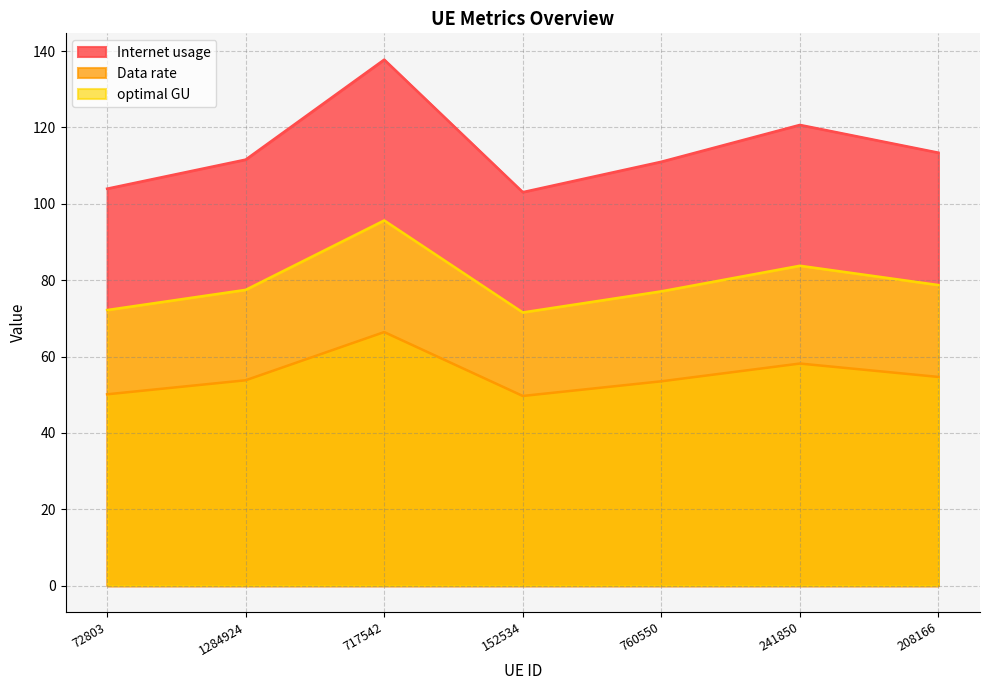

Which has a higher value, 208166 or 241850?

241850